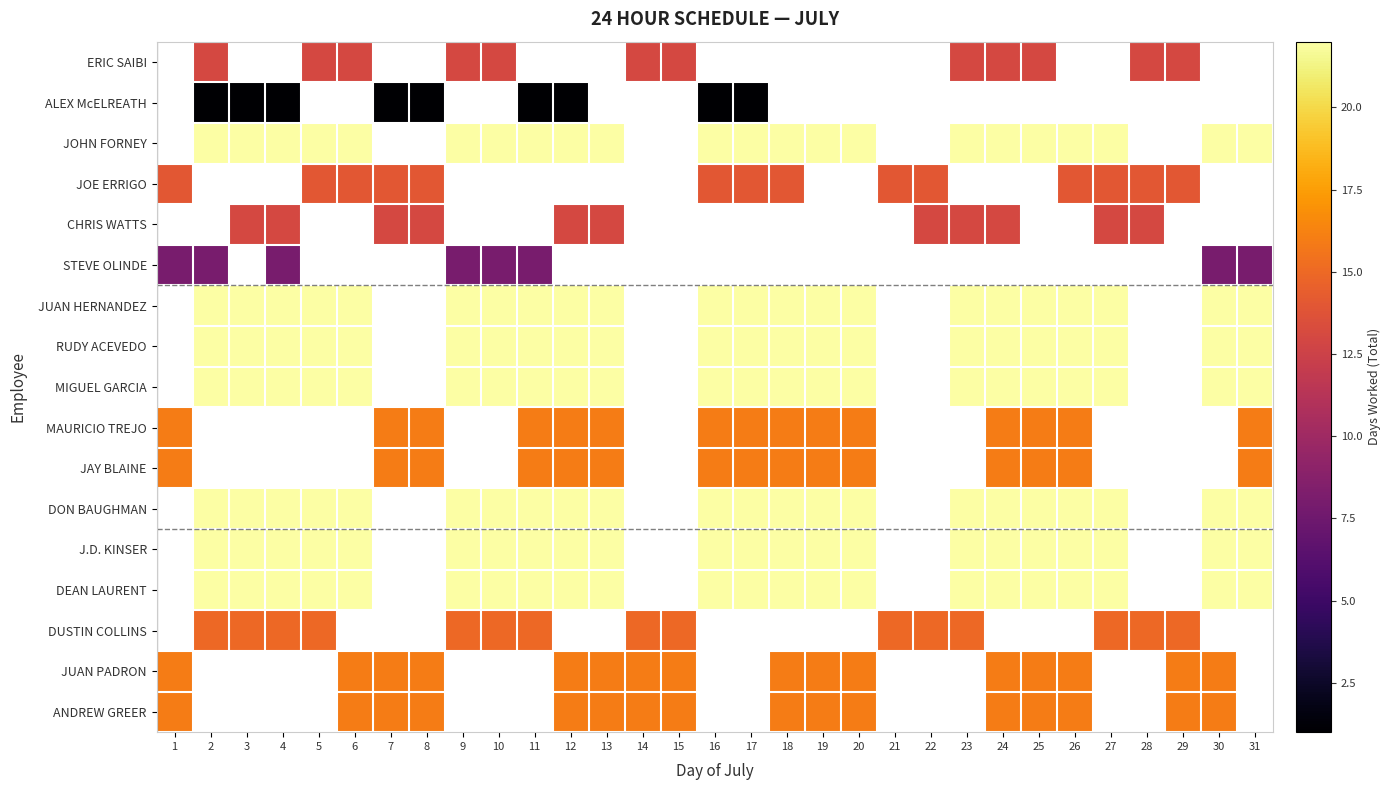

How many distinct data groups are displayed?

17